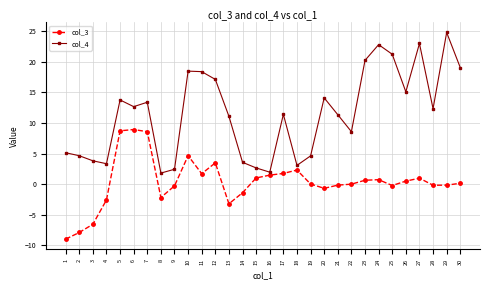

True or false: col_3 and col_4 cross at least once.

False